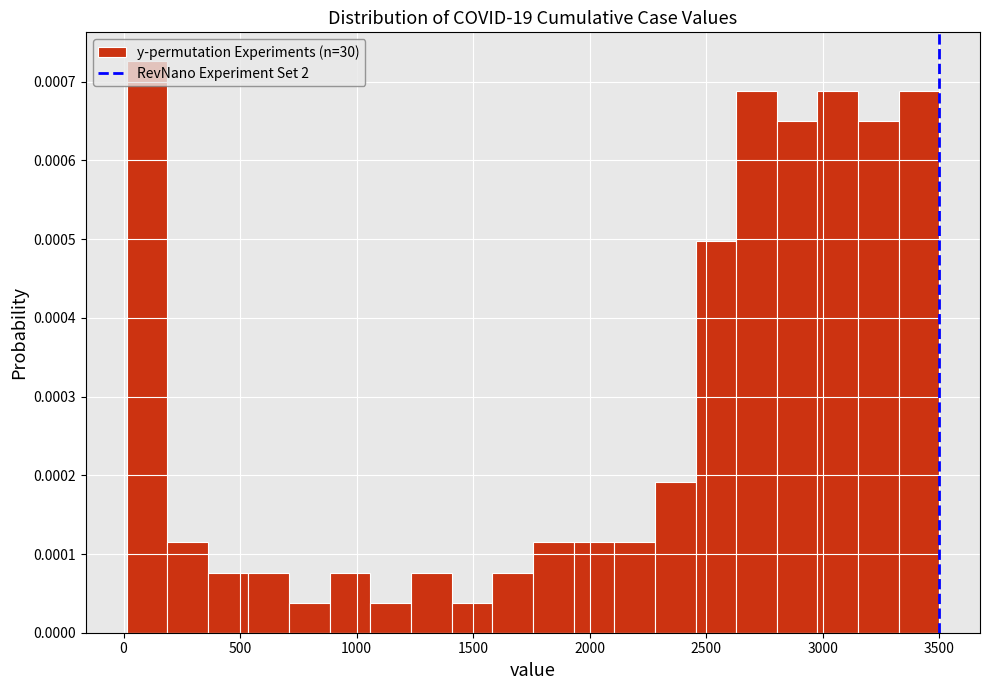

Read against the x-axis, roughly where is the centre of the tallest bar?

100